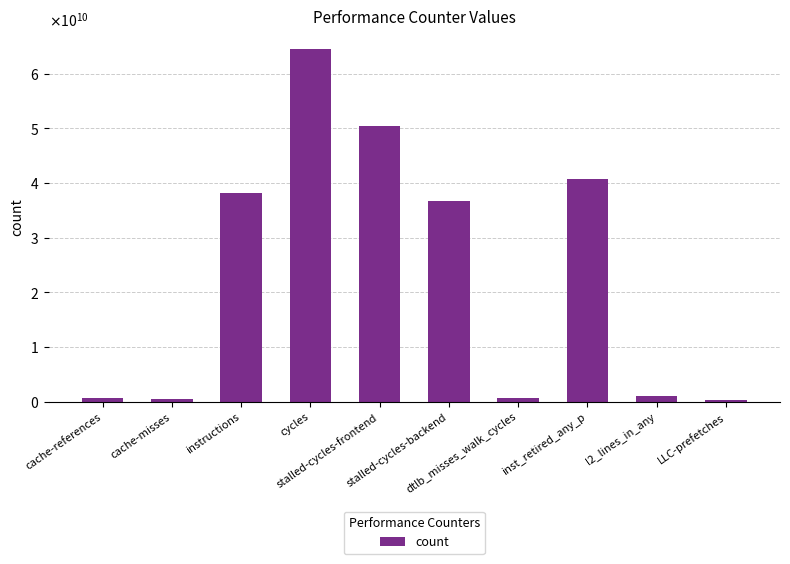

Does the chart contain any negative values?

No